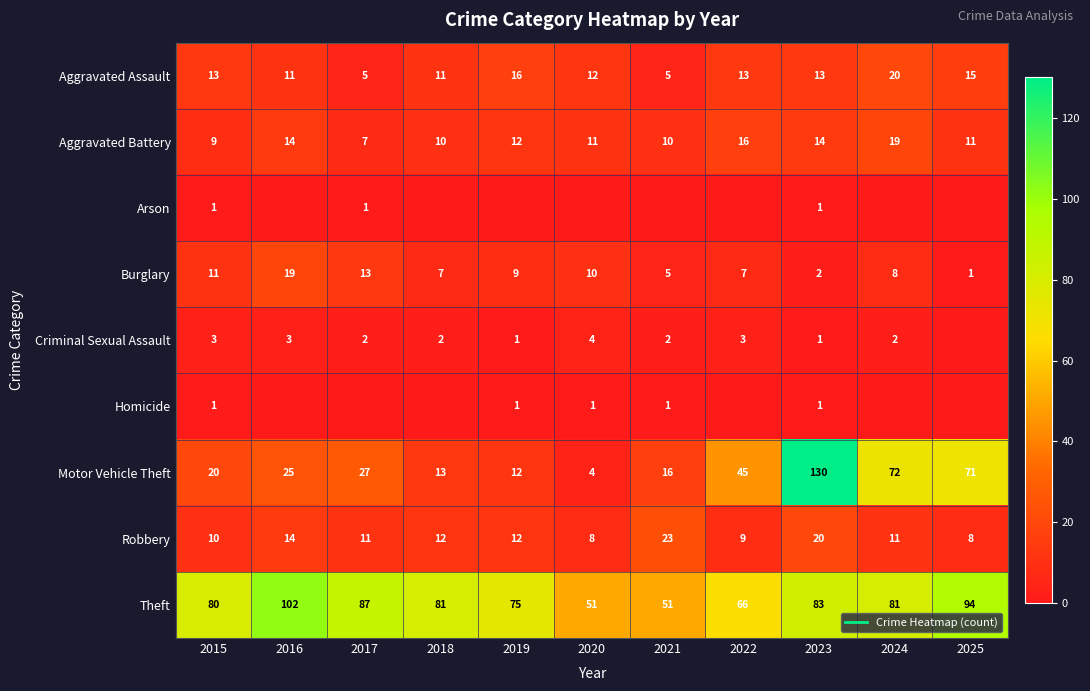

List the series in order of their peak value, highest first.

Motor Vehicle Theft, Theft, Robbery, Aggravated Assault, Aggravated Battery, Burglary, Criminal Sexual Assault, Arson, Homicide